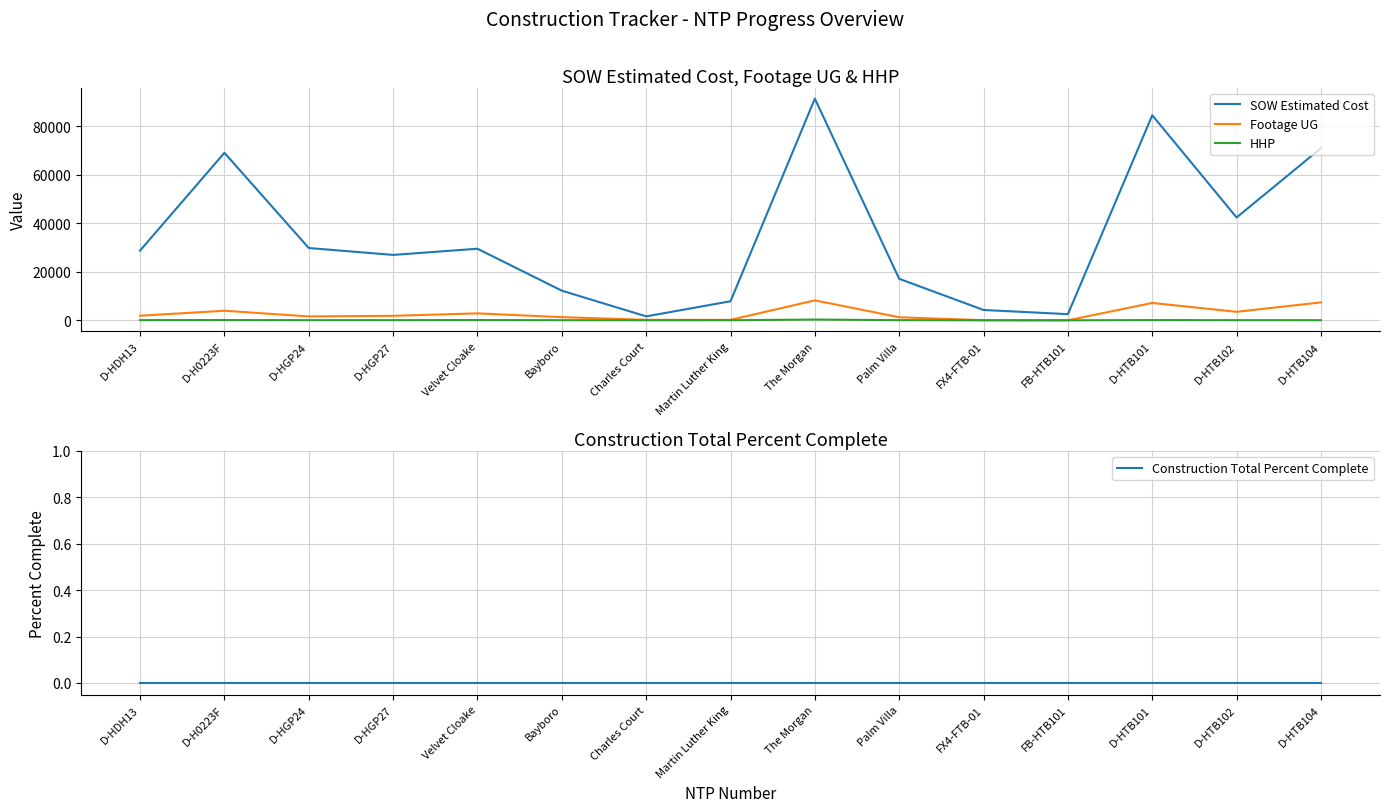

At which category does the chart reach its minimum across all series?

FB-HTB101